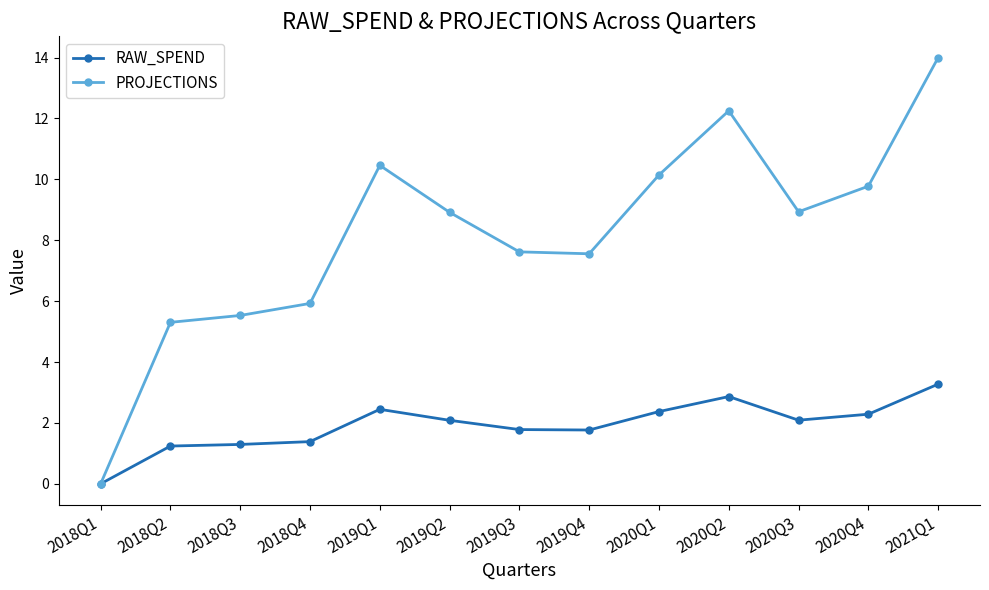

What is the label of the 13th point from the left?

2021Q1